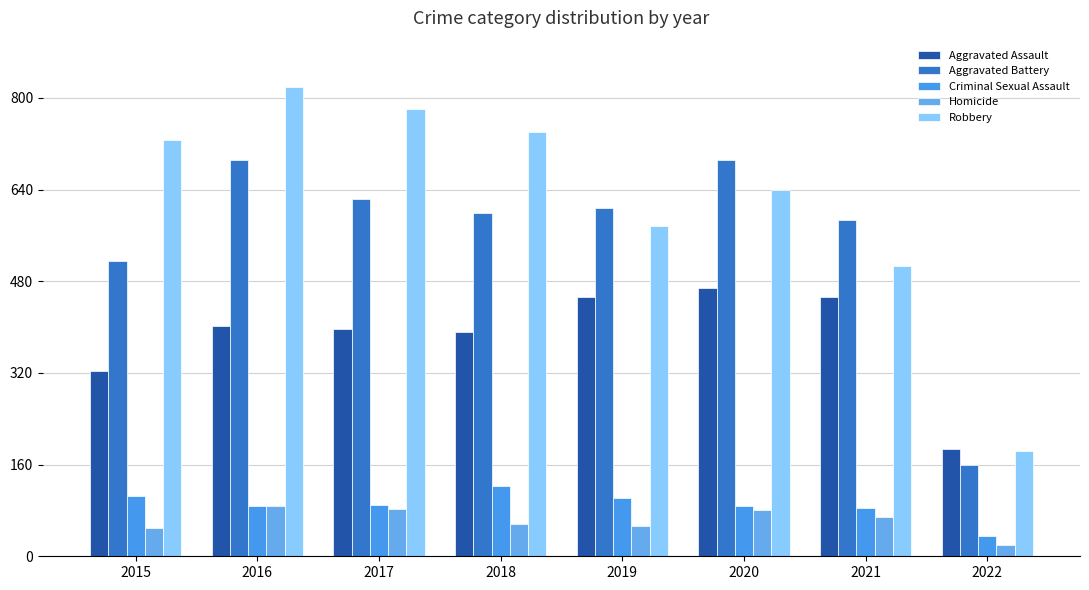

What is the difference between the highest and lowest values at 2018?

685